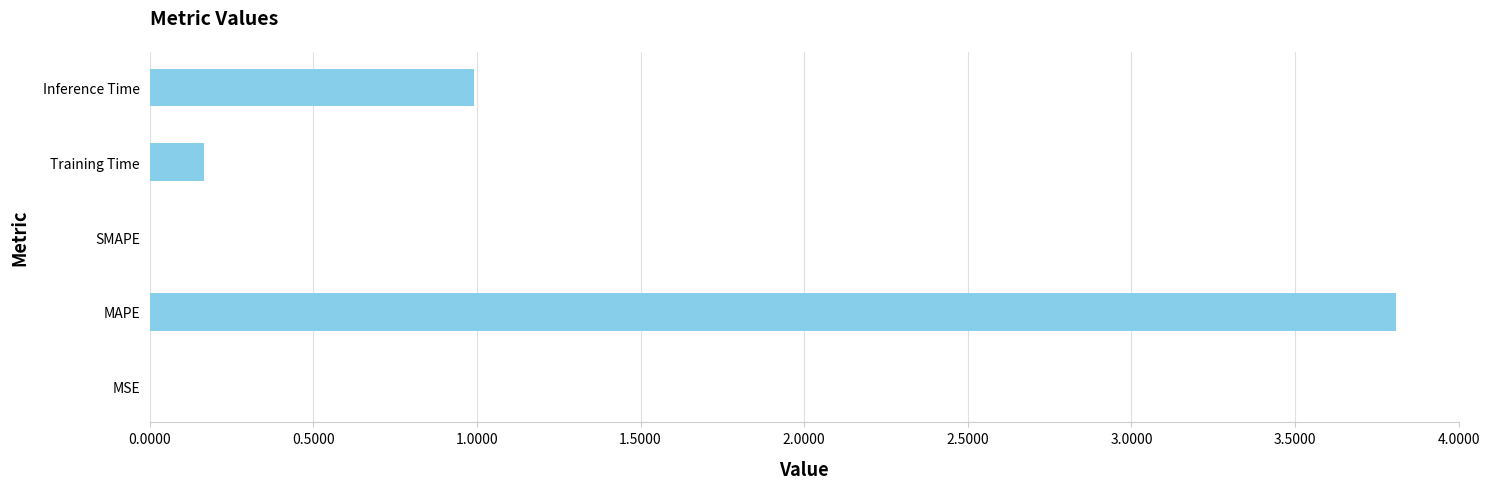

Is it true that the value at SMAPE is 0.0?

True